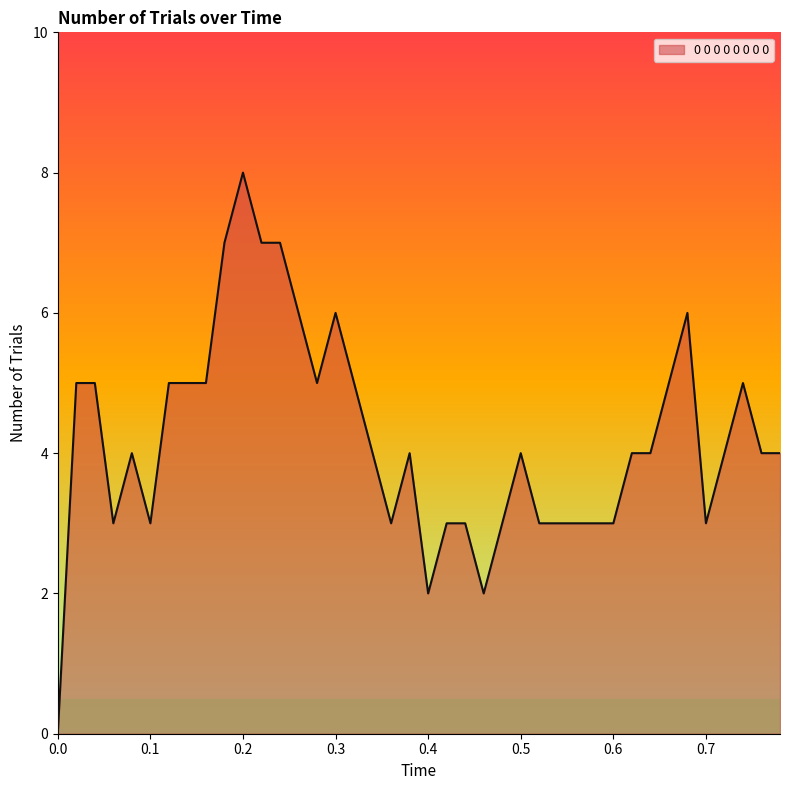

What is the maximum value shown in the chart?

8